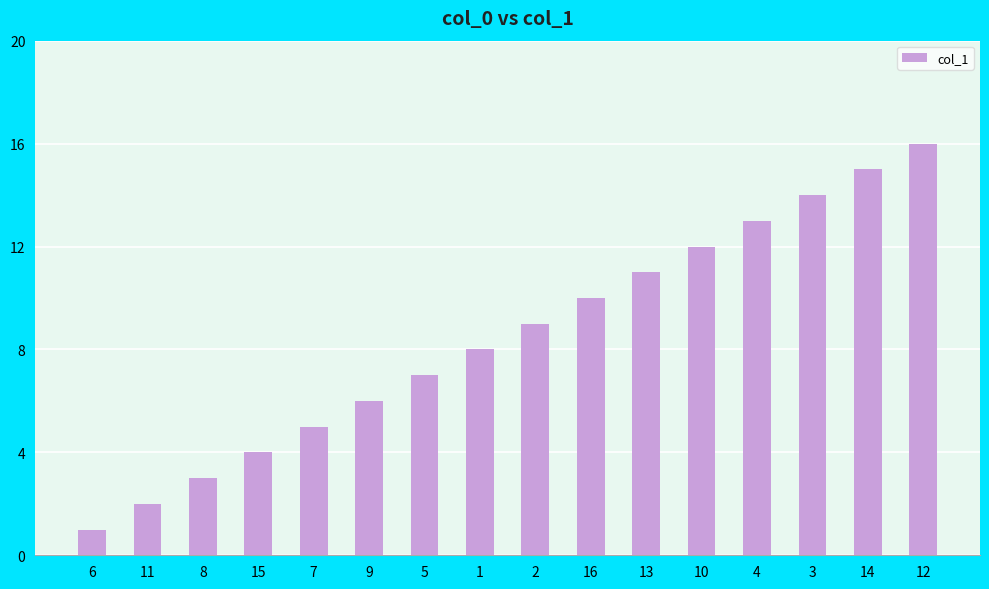

At which category does the chart reach its minimum across all series?

6